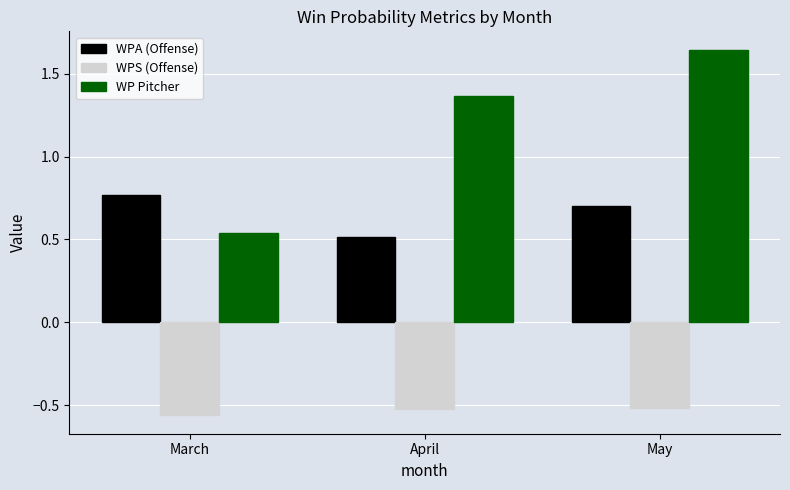

Which category has the lowest value in the WP Pitcher series?

March